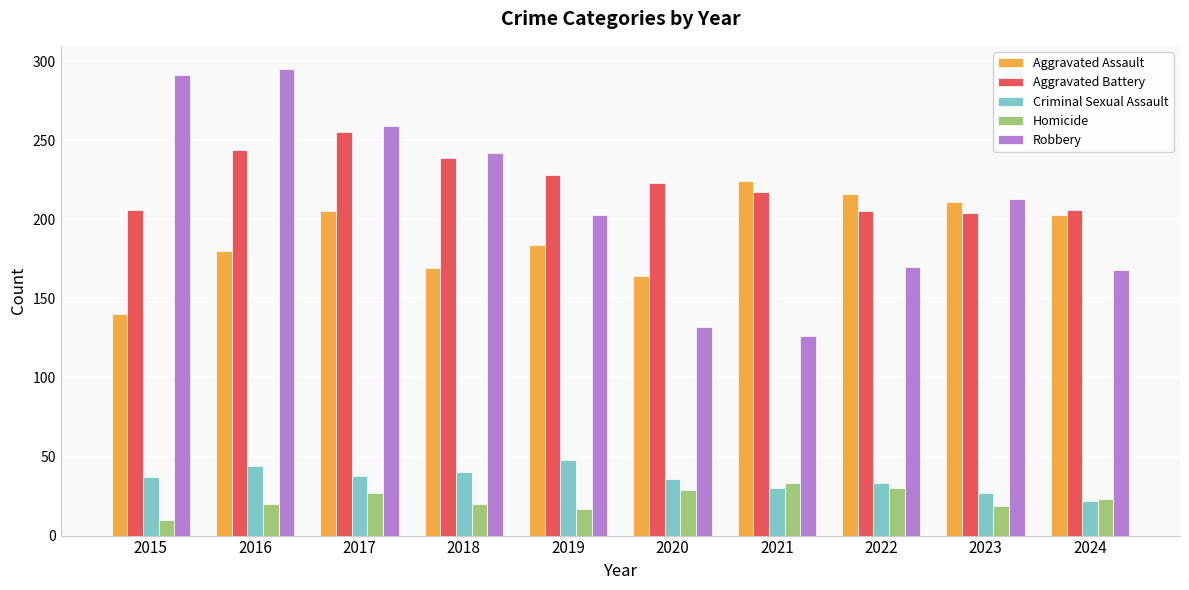

List the series in order of their peak value, highest first.

Robbery, Aggravated Battery, Aggravated Assault, Criminal Sexual Assault, Homicide